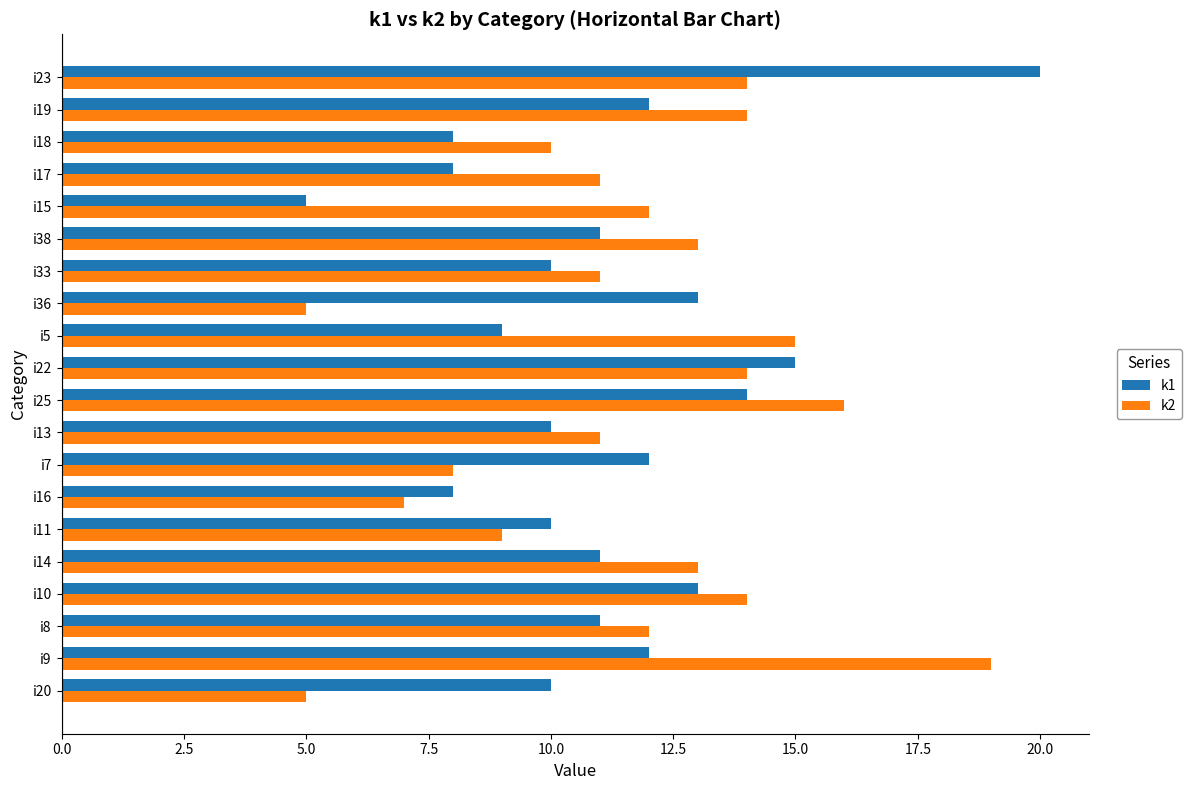

Rank the series at i20 from highest to lowest value.

k1, k2